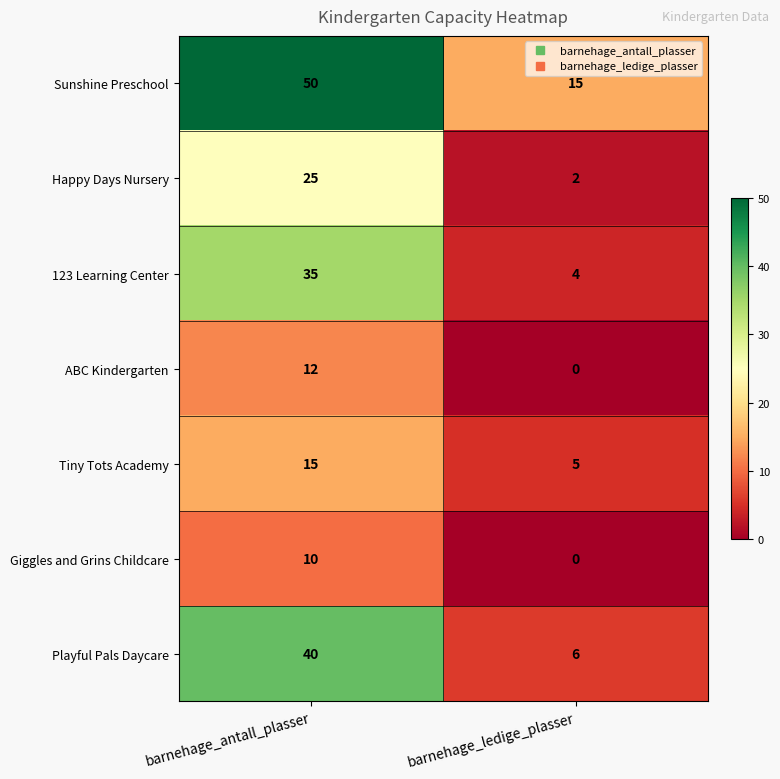

At which category does the chart reach its peak across all series?

barnehage_antall_plasser